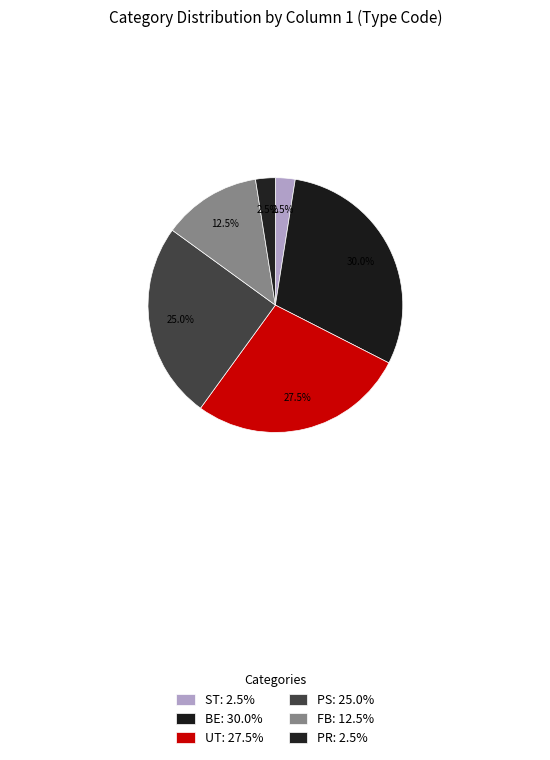

To the nearest percent, what percentage of the pie is PR?

2%